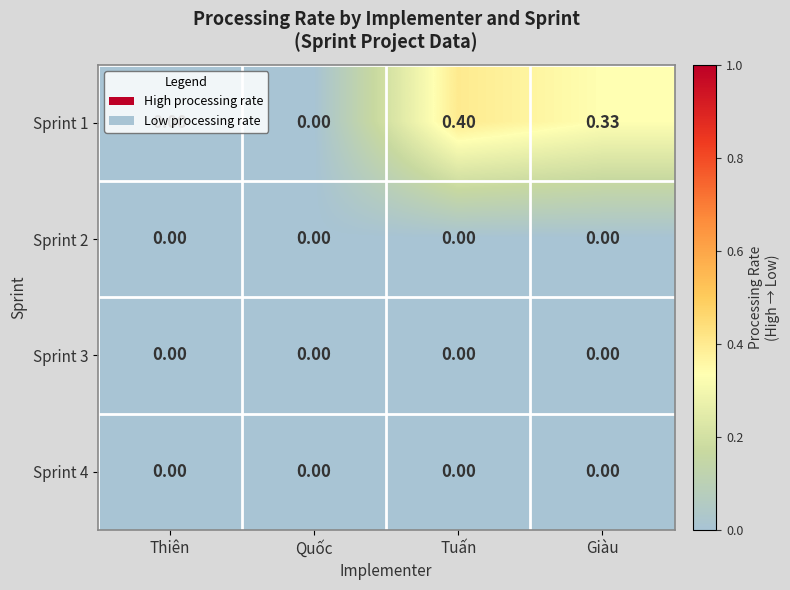

Which label corresponds to the largest value in the chart?

Tuấn